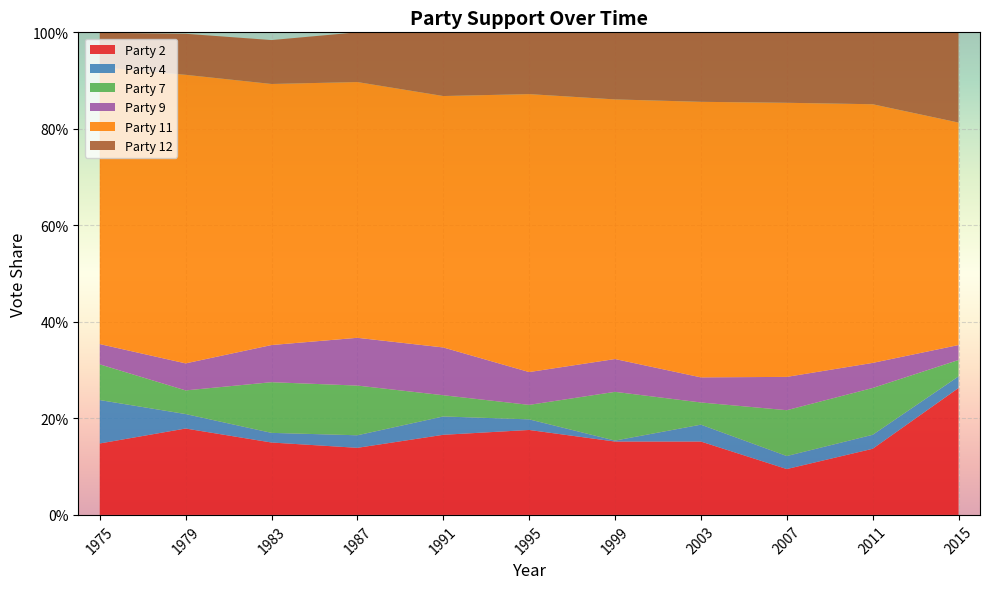

Reading left to right, transcribe all the data shown in this chart.

Party 2: 0.1	0.2	0.1	0.1	0.2	0.2	0.2	0.2	0.1	0.1	0.3
Party 4: 0.1	0.0	0.0	0.0	0.0	0.0	0.0	0.0	0.0	0.0	0.0
Party 7: 0.1	0.0	0.1	0.1	0.0	0.0	0.1	0.0	0.1	0.1	0.0
Party 9: 0.0	0.1	0.1	0.1	0.1	0.1	0.1	0.1	0.1	0.1	0.0
Party 11: 0.6	0.6	0.5	0.5	0.5	0.6	0.5	0.6	0.6	0.5	0.5
Party 12: 0.1	0.1	0.1	0.1	0.1	0.1	0.1	0.1	0.1	0.1	0.2